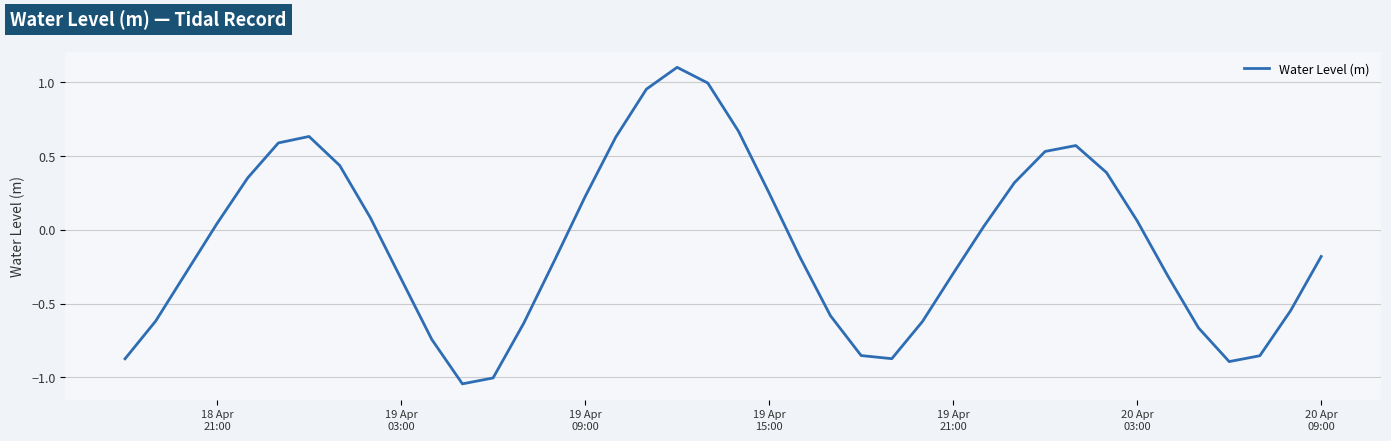

What is the maximum value shown in the chart?

1.1